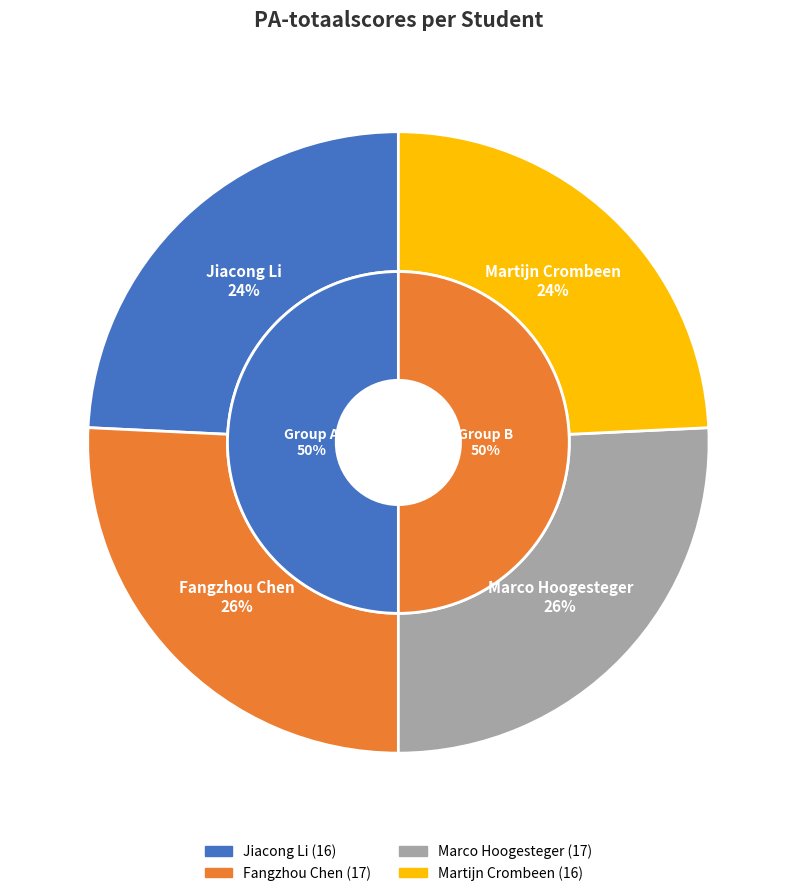

What is the ratio of the value at Martijn Crombeen to the value at Marco Hoogesteger?

0.9